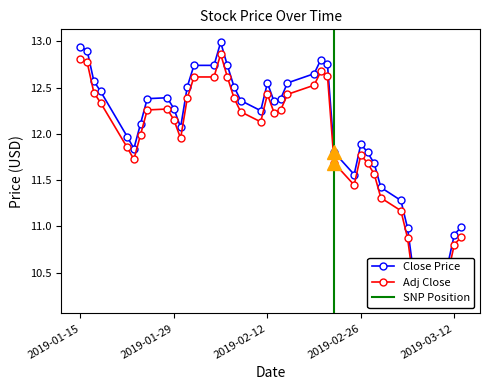

Rank the series by their maximum value, from highest to lowest.

Close, Adj Close